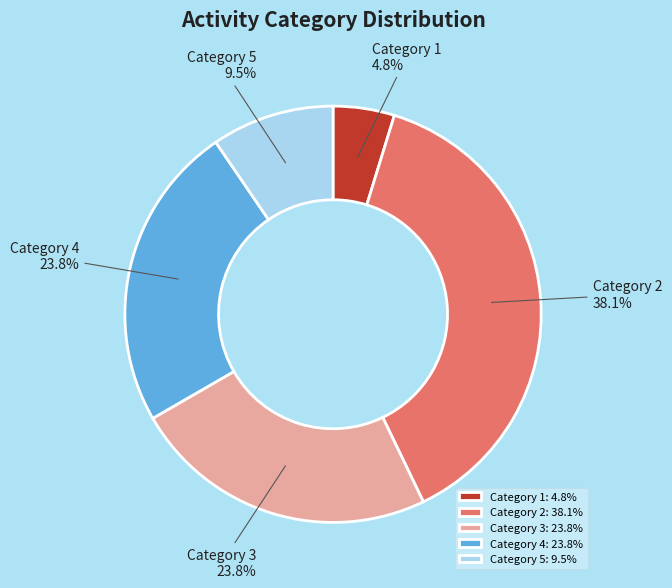

Is there a majority slice in this chart?

No